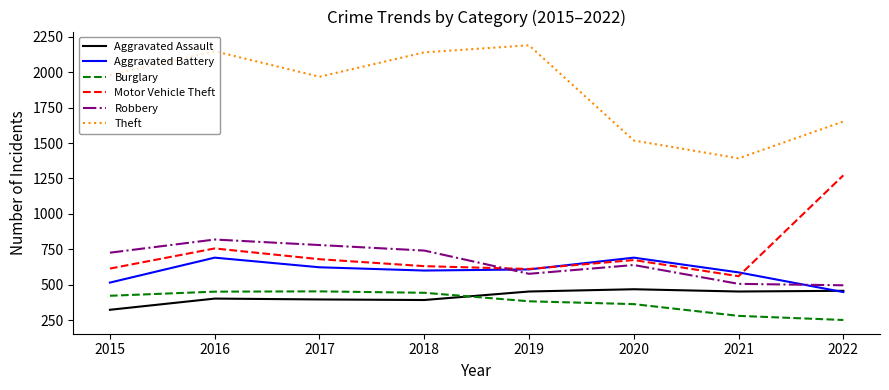

At which category is the sum across all series the highest?

2016